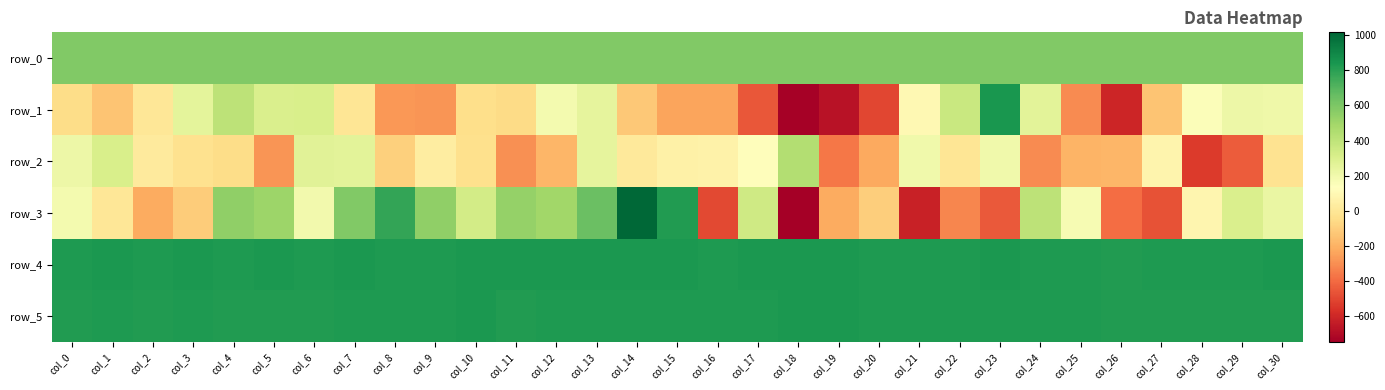

List the series in order of their peak value, lowest first.

row_2, row_0, row_5, row_4, row_1, row_3